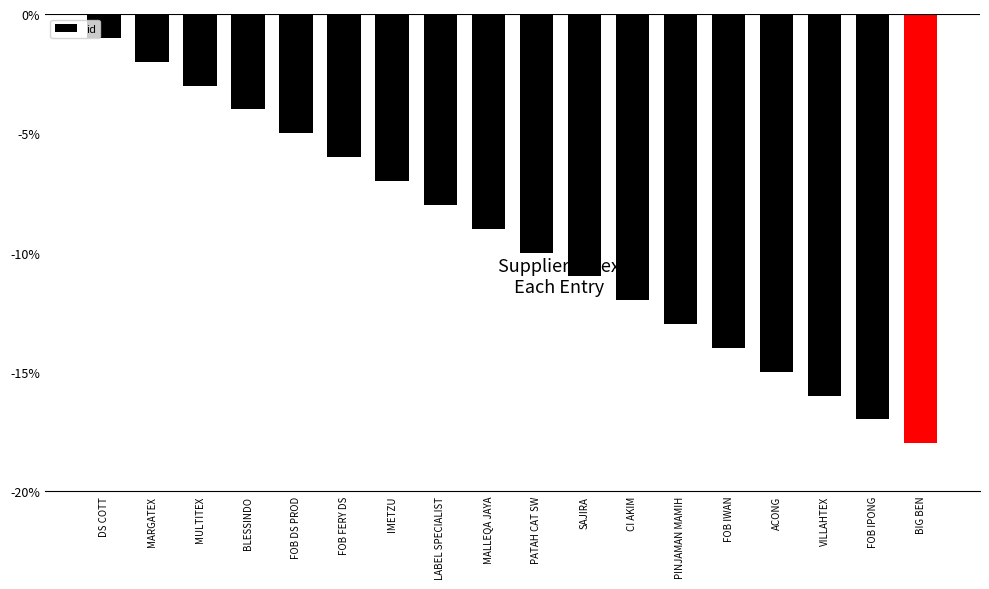

What is the change in value from MALLEQA JAYA to PINJAMAN MAMIH?

-4